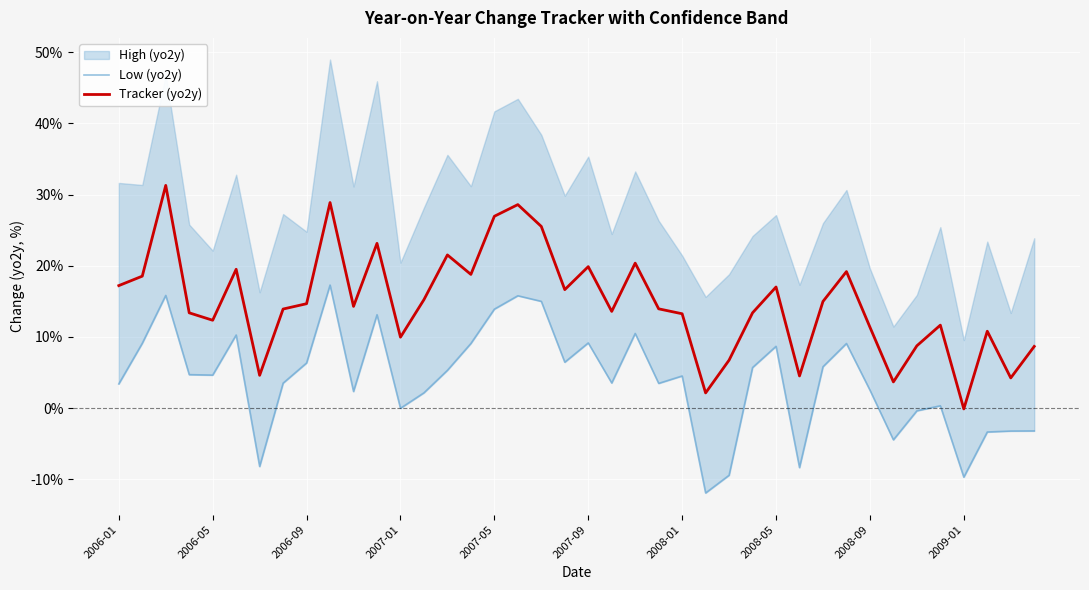

Is it true that Tracker (yo2y) equals 27.0 at 2007-05?

True